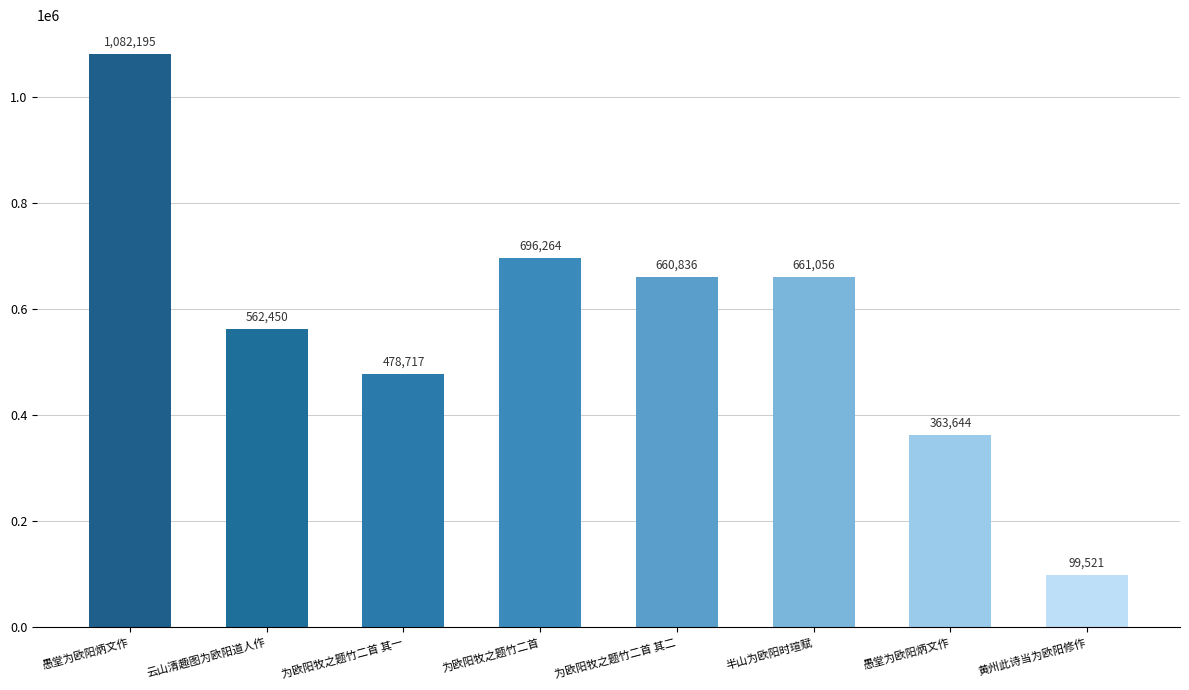

Does the chart contain any negative values?

No